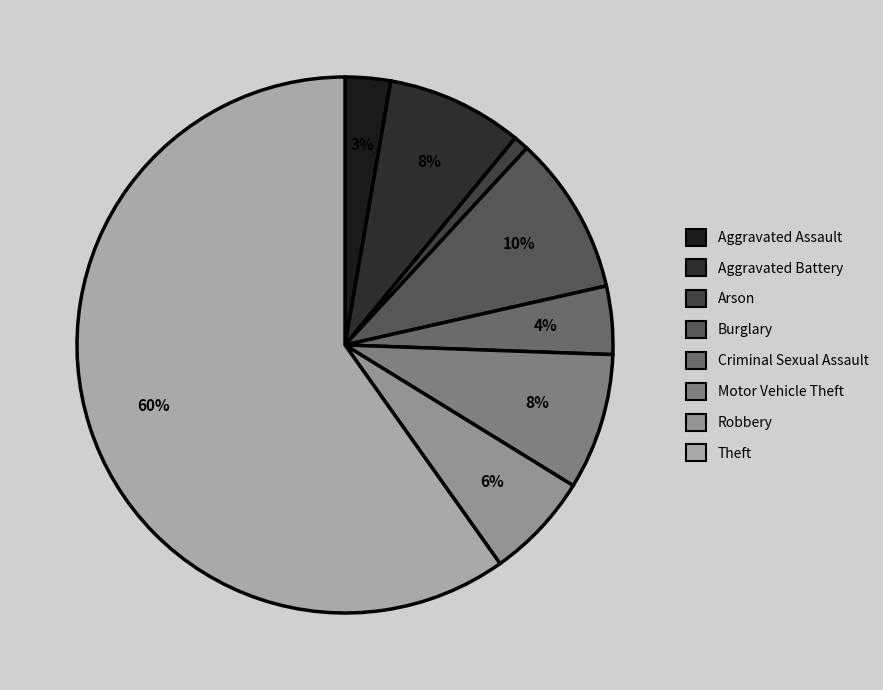

Which has a higher value, Motor Vehicle Theft or Criminal Sexual Assault?

Motor Vehicle Theft